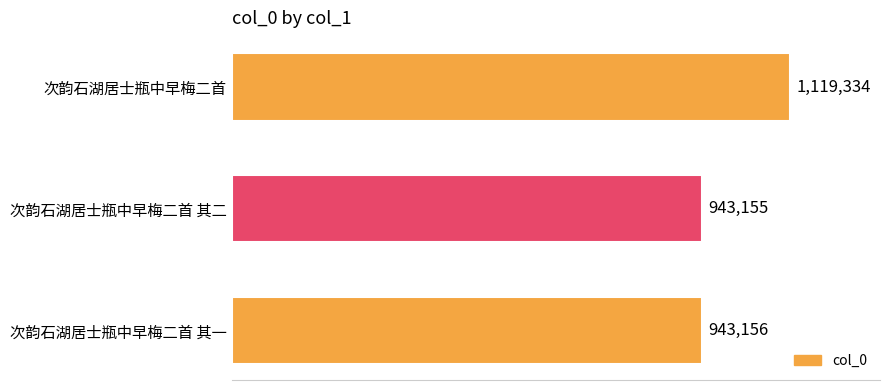

What is the average value?

1001882